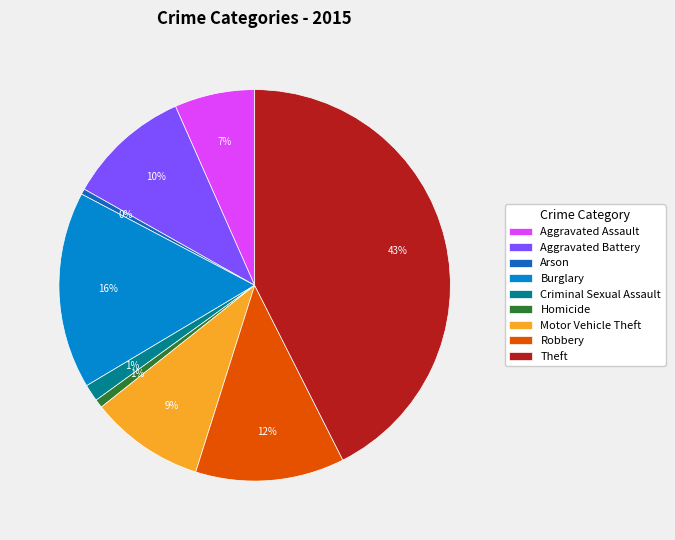

Is the sum of Aggravated Battery and Theft greater than half?

Yes